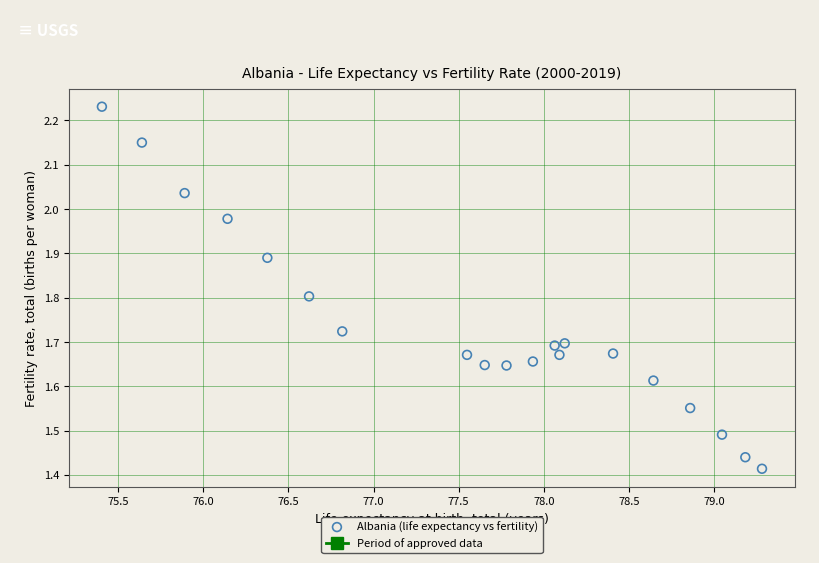

What is the range of Y values (max minus min)?

0.8